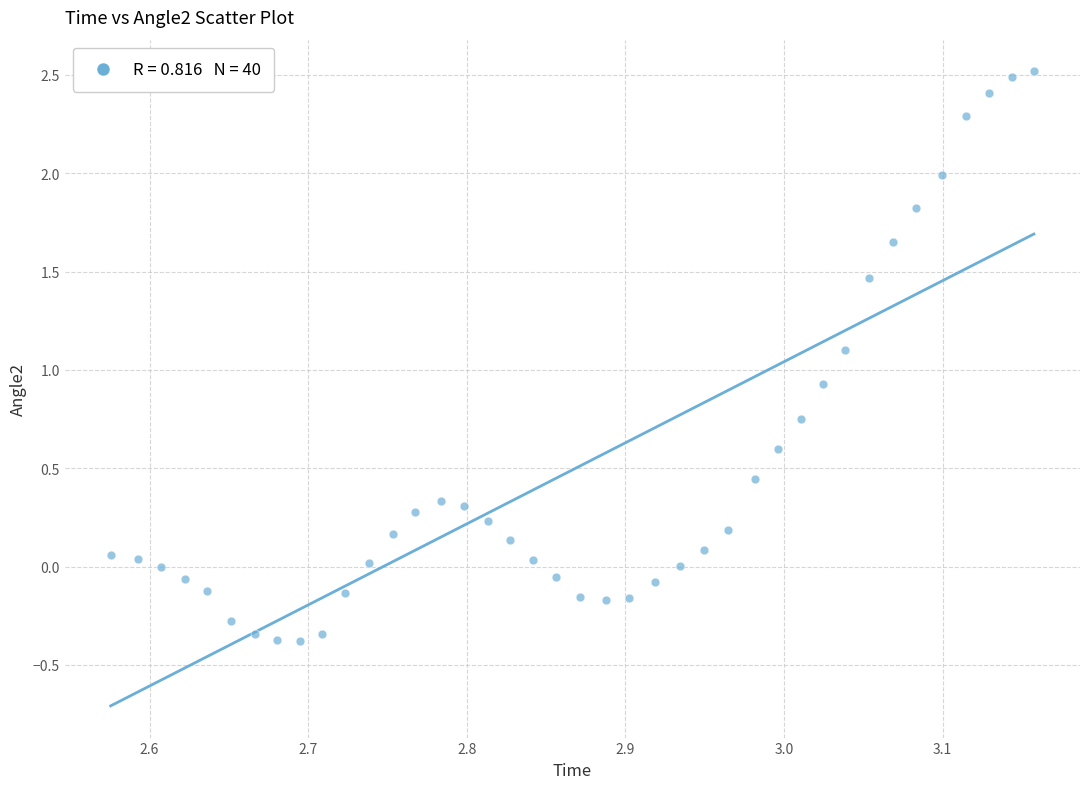

What is the range of X values (max minus min)?

0.6